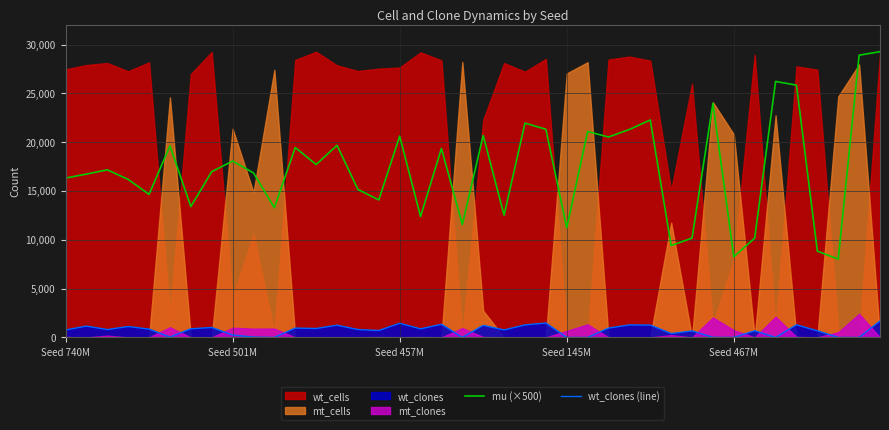

True or false: mu (×500) and wt_clones (line) intersect in this chart.

False